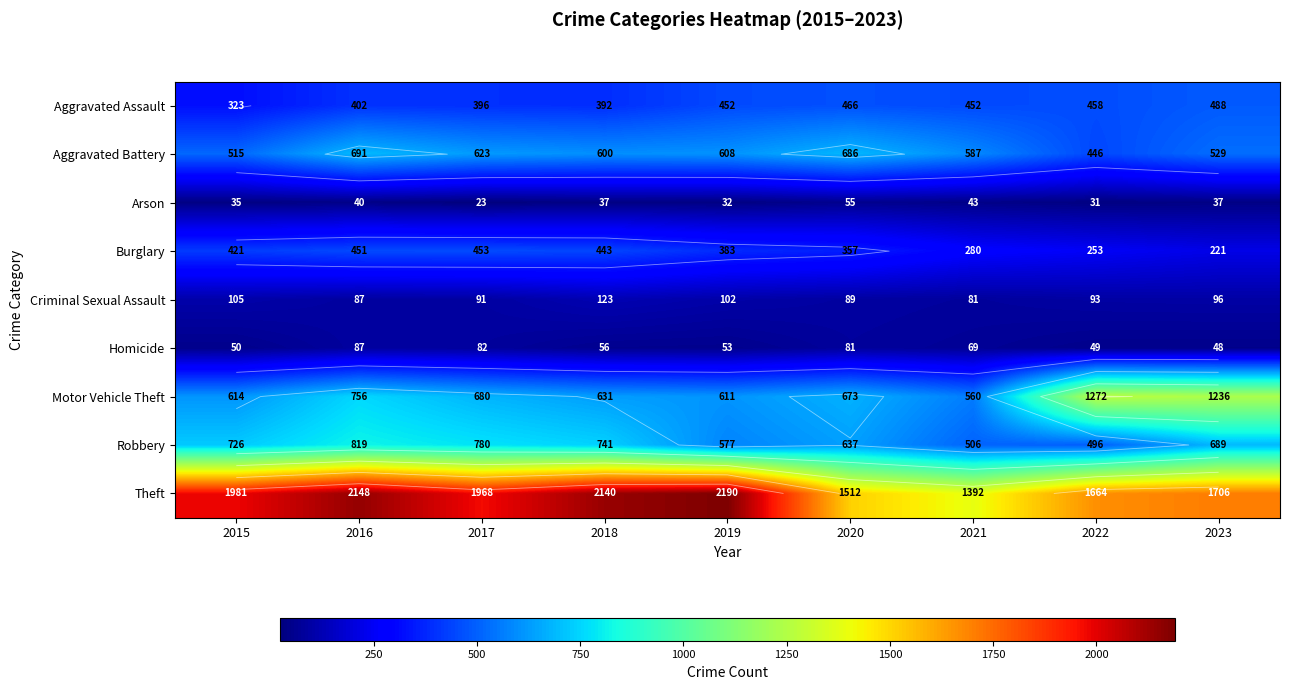

What is the approximate value of Burglary at 2017?

453